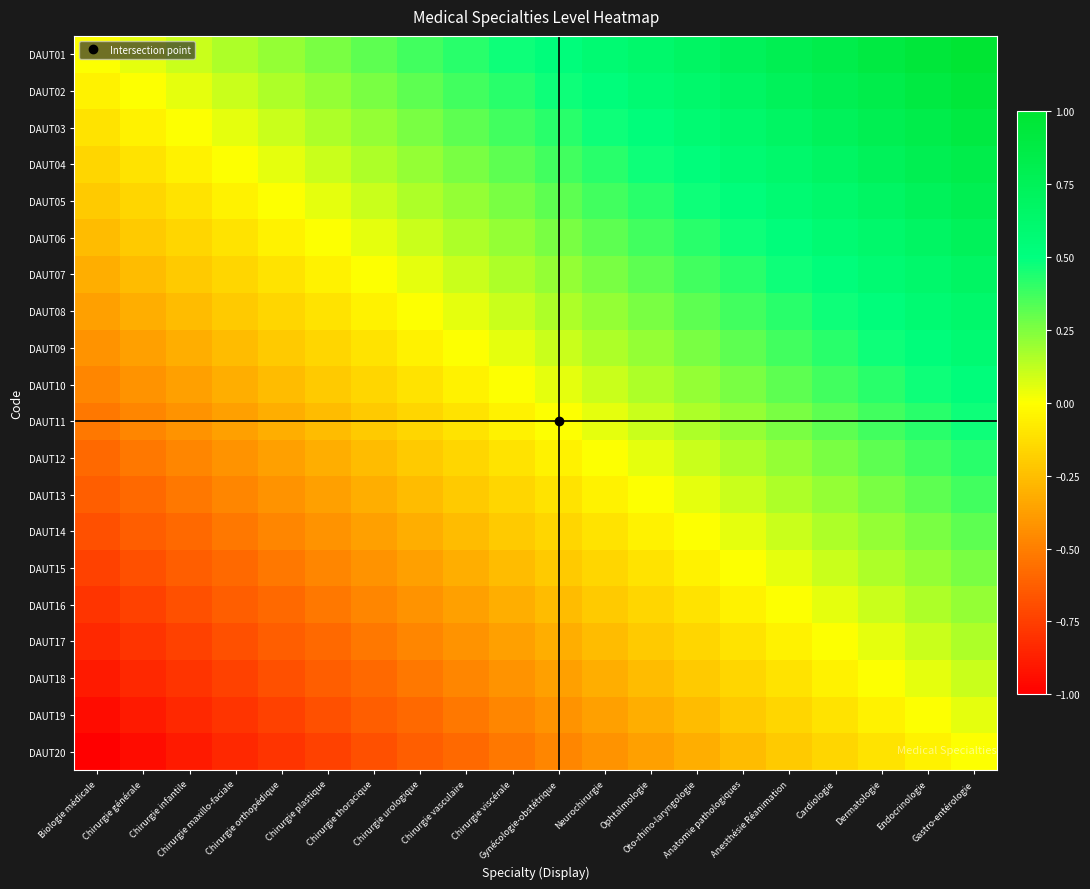

Which category has the highest value across all series?

Gastro-entérologie